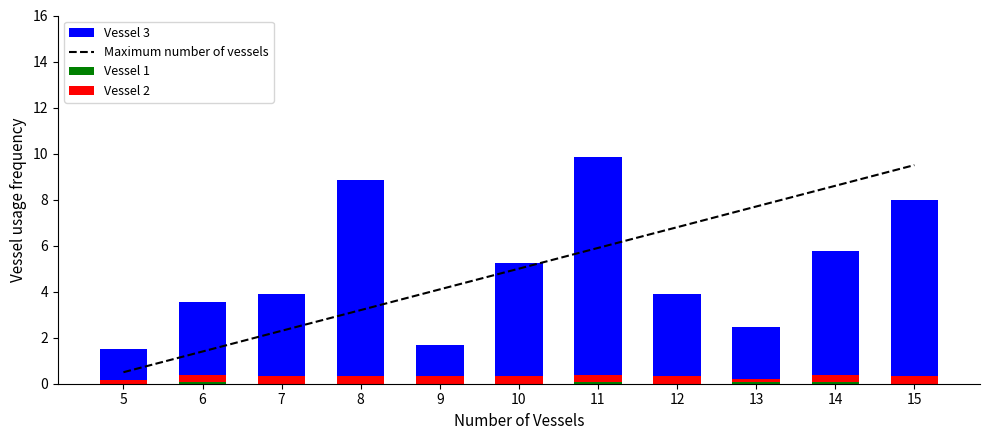

What is the spread (max minus min) of values at 7?

3.6